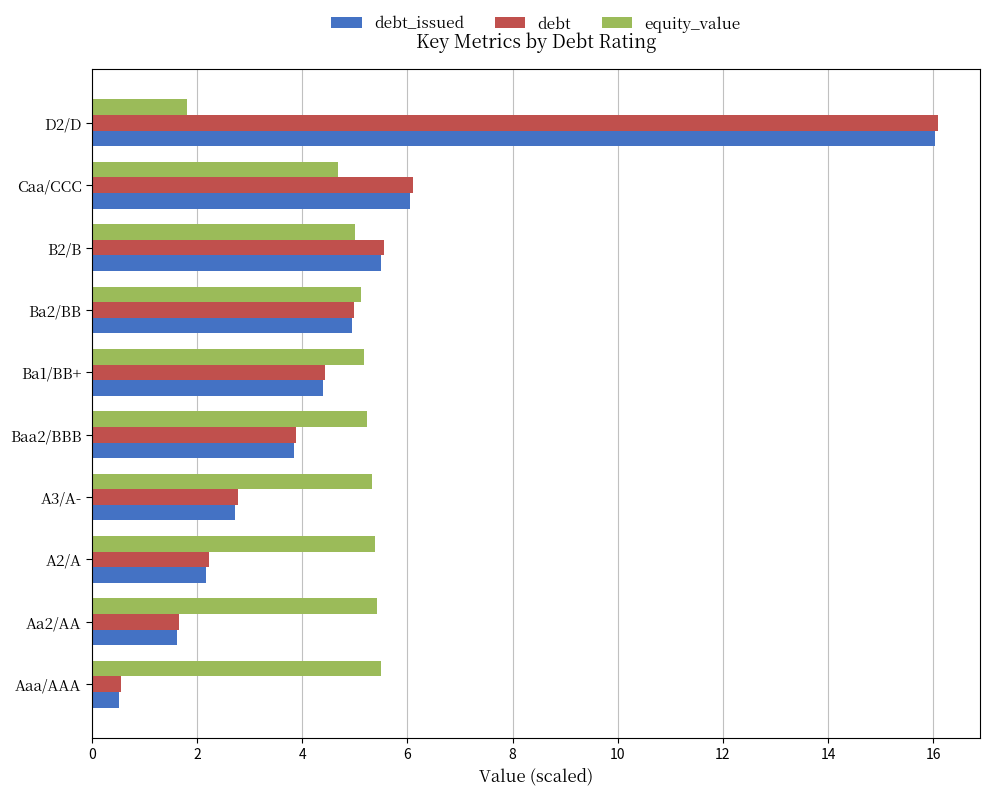

Where is debt_issued nearest to the value 8?

Caa/CCC